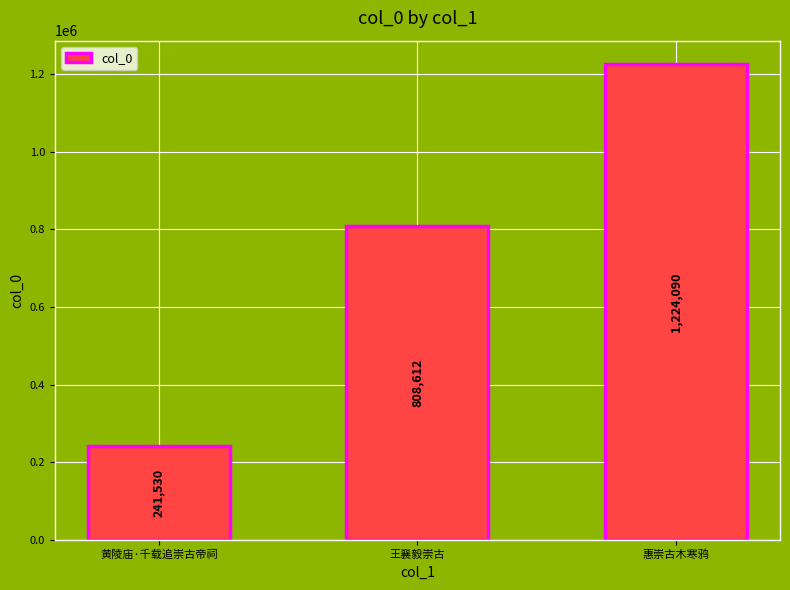

What is the average value?

758077